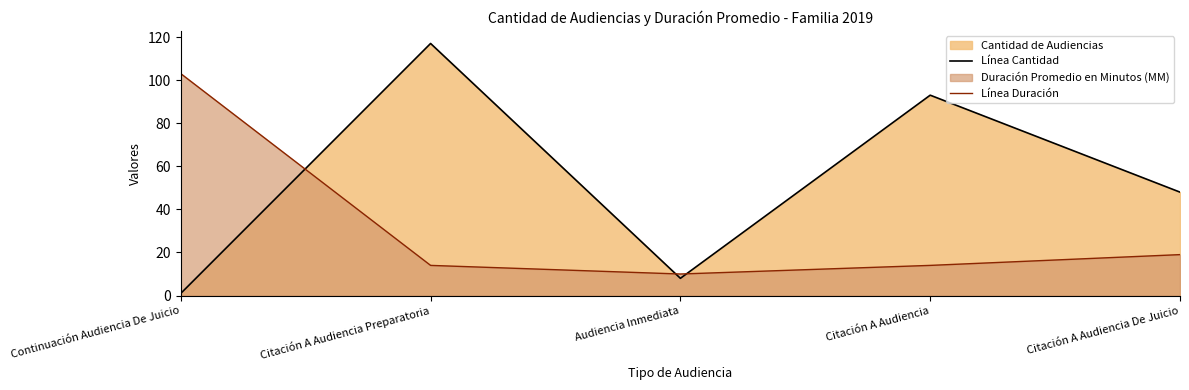

What is the value of the Línea Duración point at the 5th from the left?

19